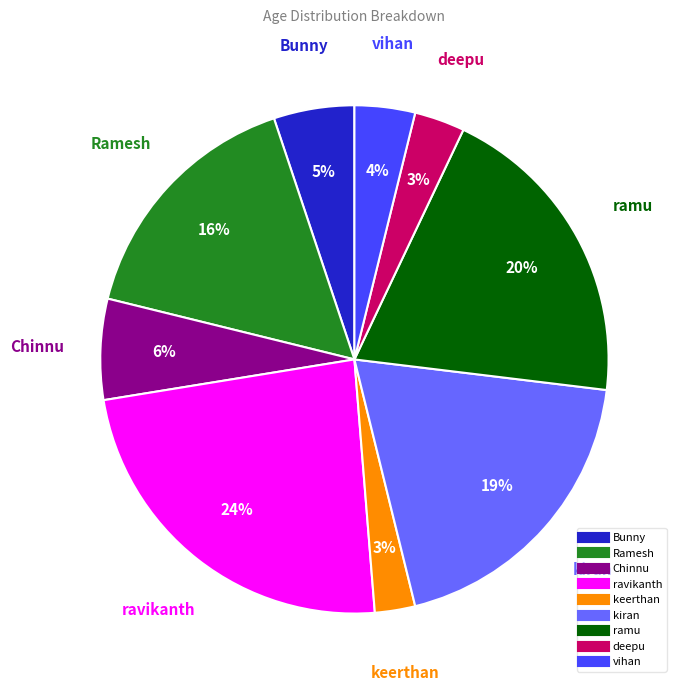

To the nearest percent, what is the difference between the kiran and vihan slice percentages?

15%